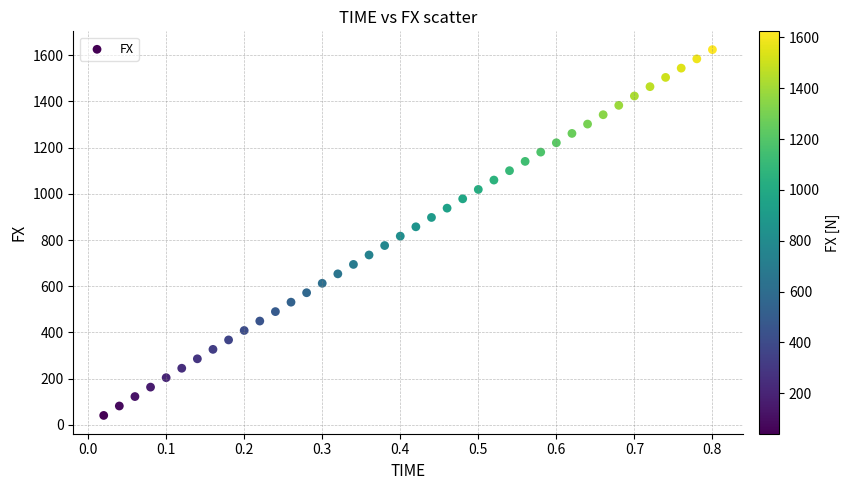

What is the range of X values (max minus min)?

0.8